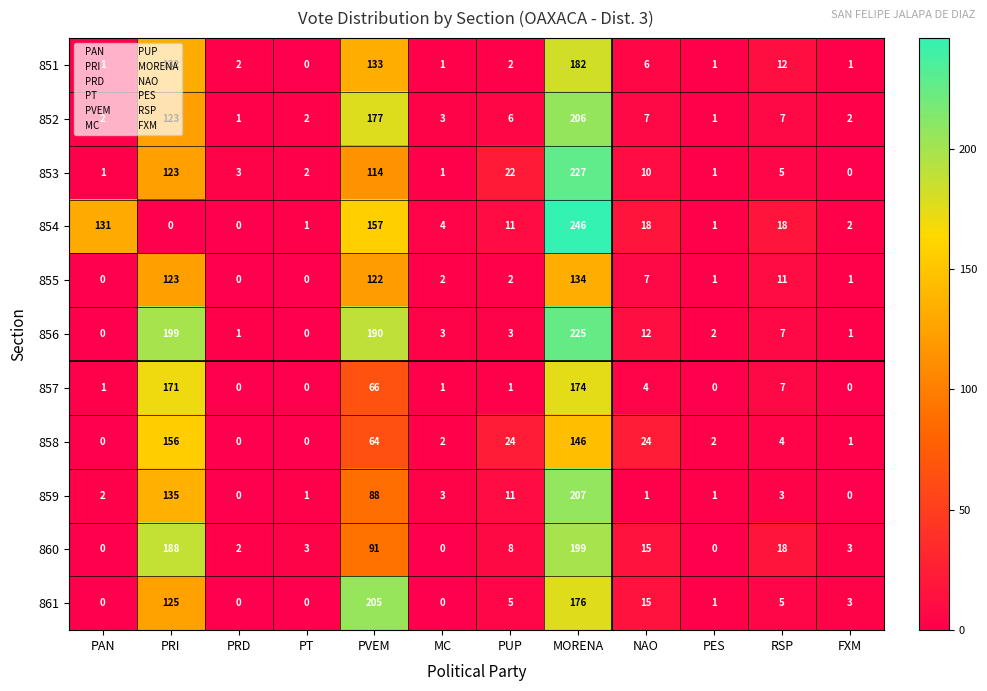

Is it true that 853 equals 10 at NAO?

True